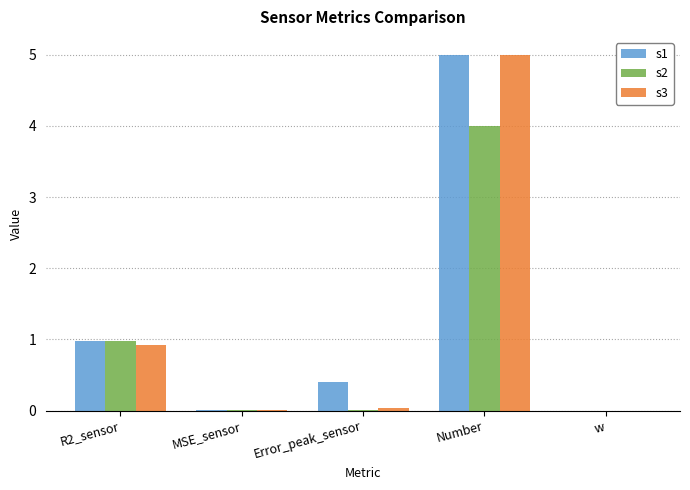

At which category is the sum across all series the highest?

Number